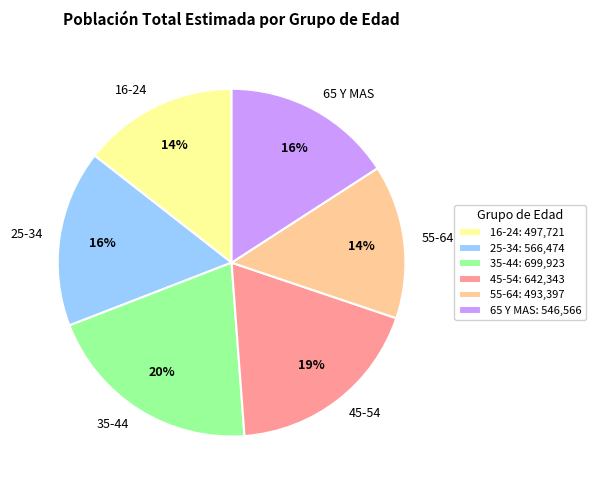

Count the number of slices in the pie.

6